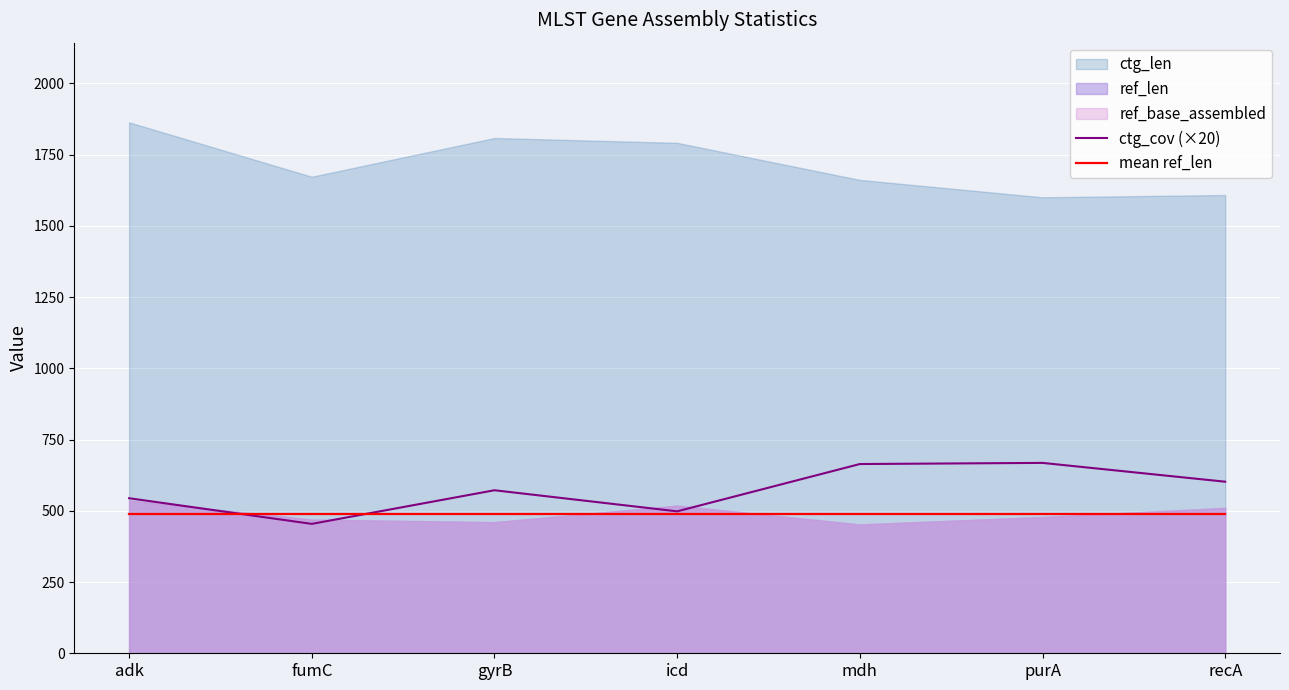

True or false: mean ref_len has a value of 489 at icd.

True